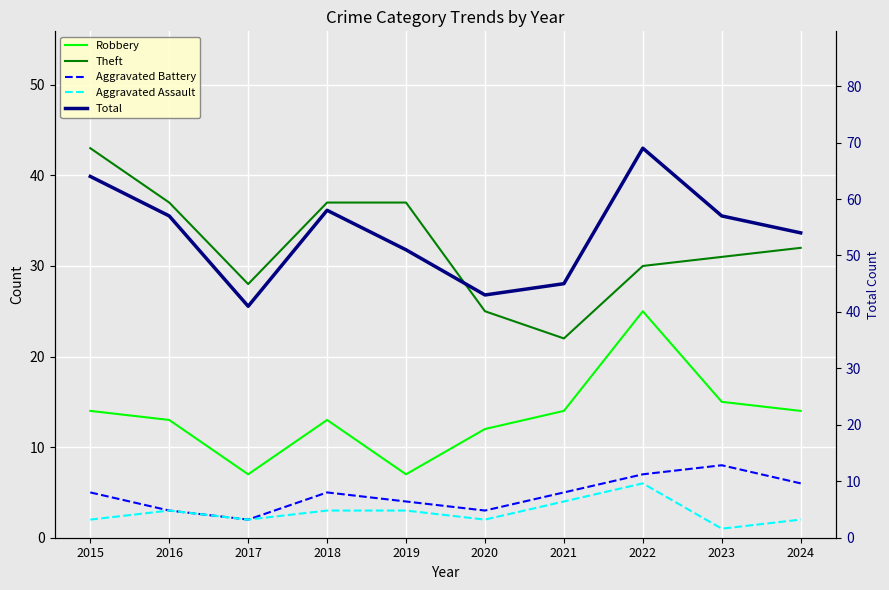

What is the total value across all series at 2019?

102